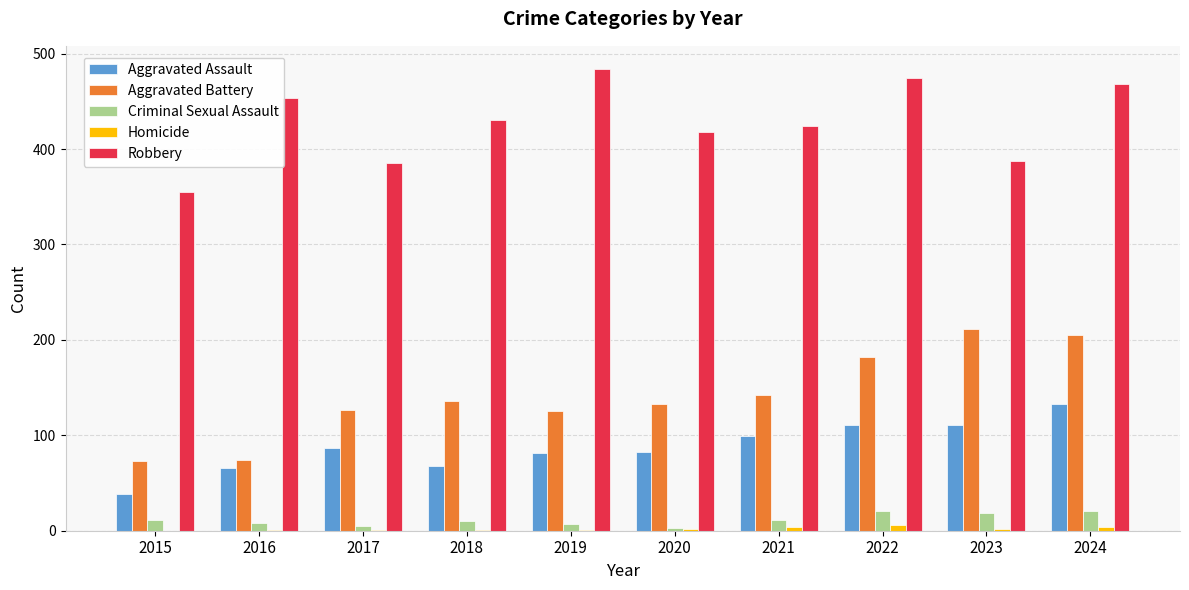

True or false: Aggravated Battery has a value of 127 at 2017.

True